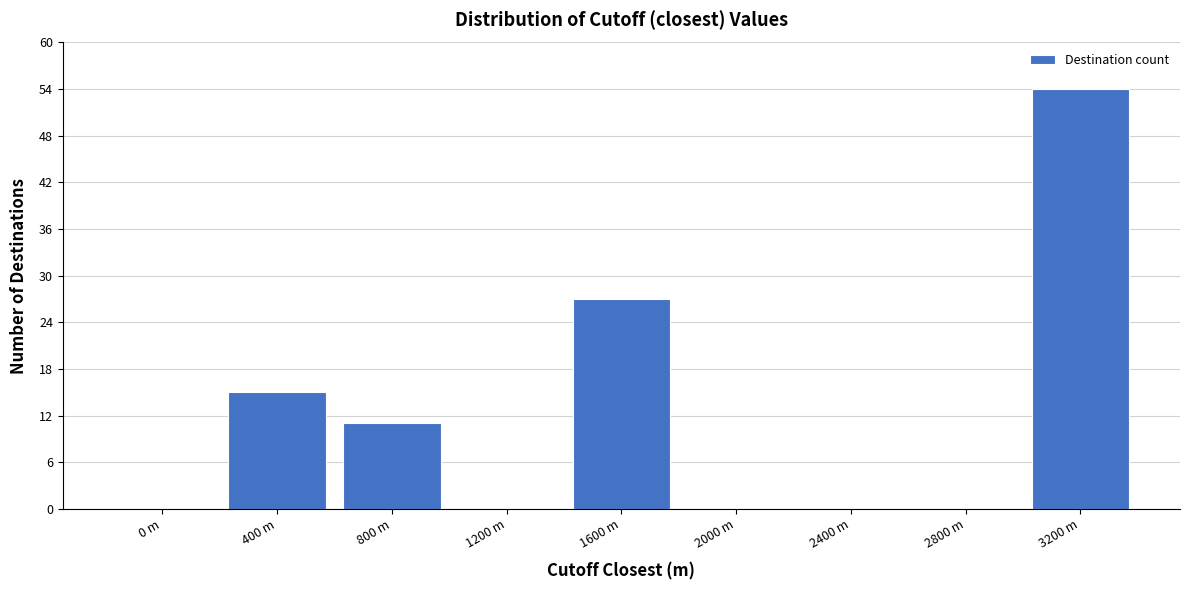

Reading left to right, extract all data points from this chart.

0 m=0	400 m=15	800 m=11	1200 m=0	1600 m=27	2000 m=0	2400 m=0	2800 m=0	3200 m=54